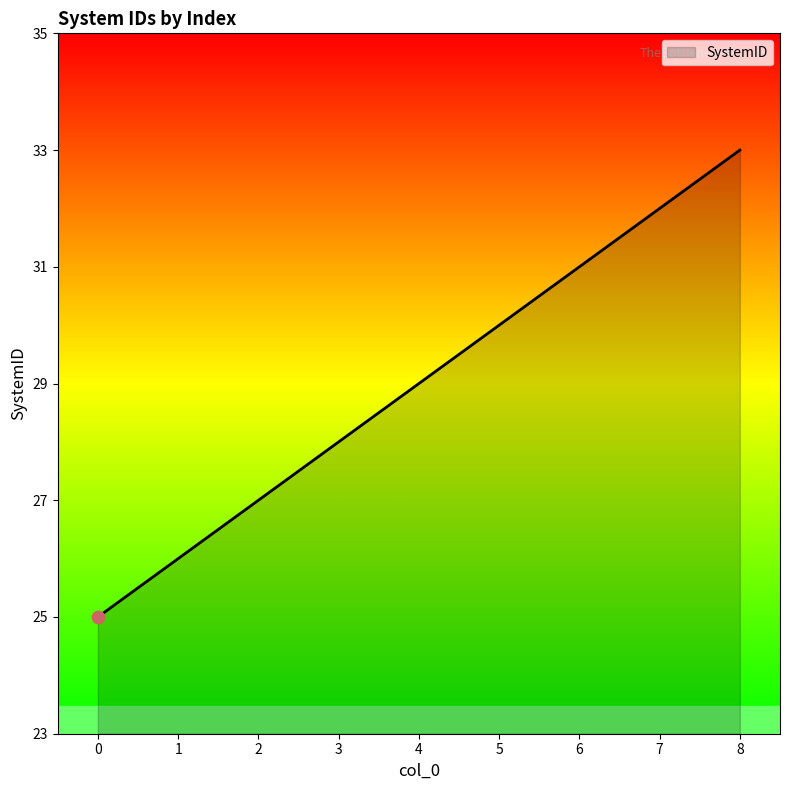

What is the change in value from 6 to 8?

+2